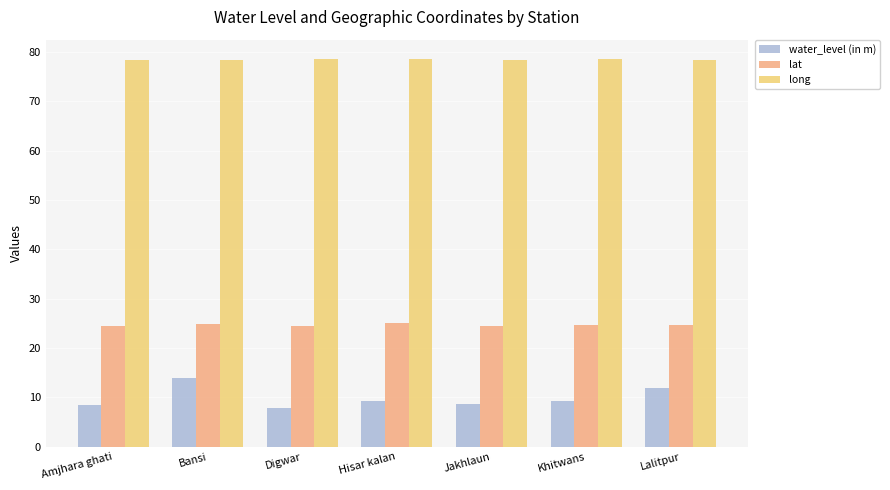

The long series shows 78.6 at Hisar kalan. True or false?

True